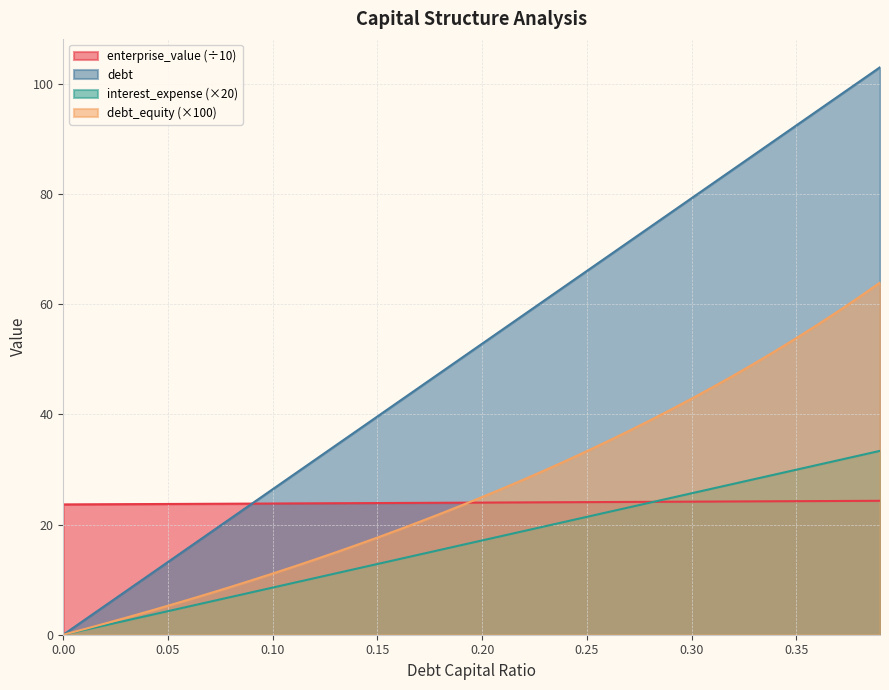

What position from the left is 0.0?

1